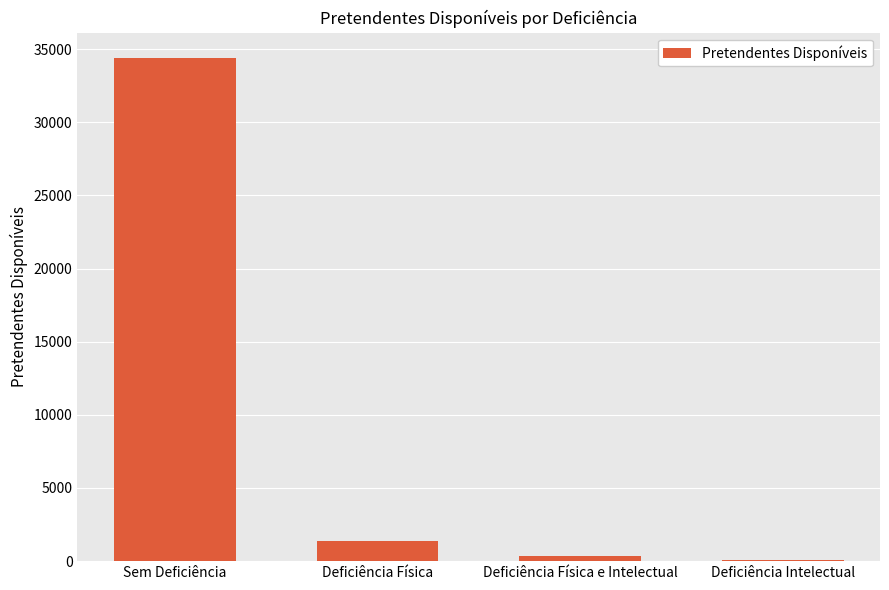

Reading left to right, transcribe all the data shown in this chart.

34402	1359	377	110